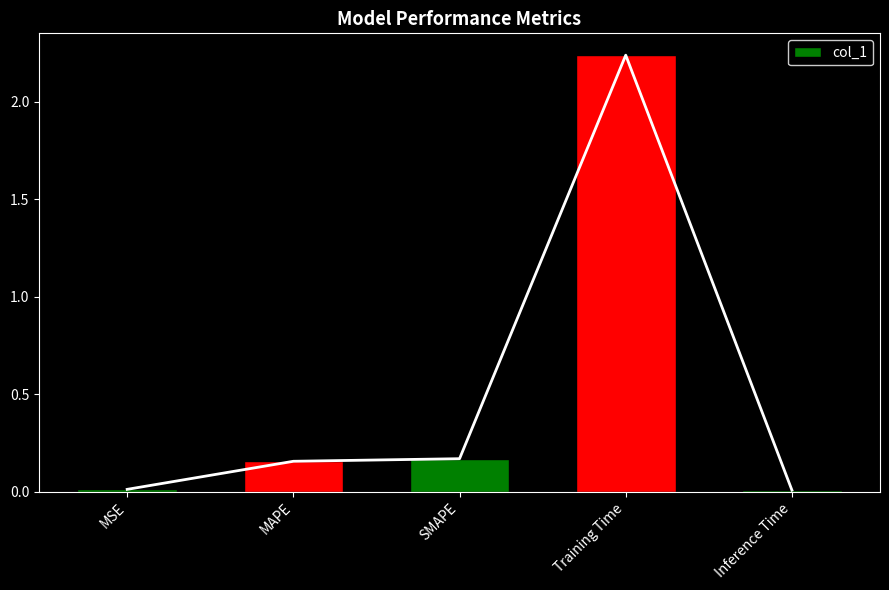

The value at Training Time is 1.4. True or false?

False